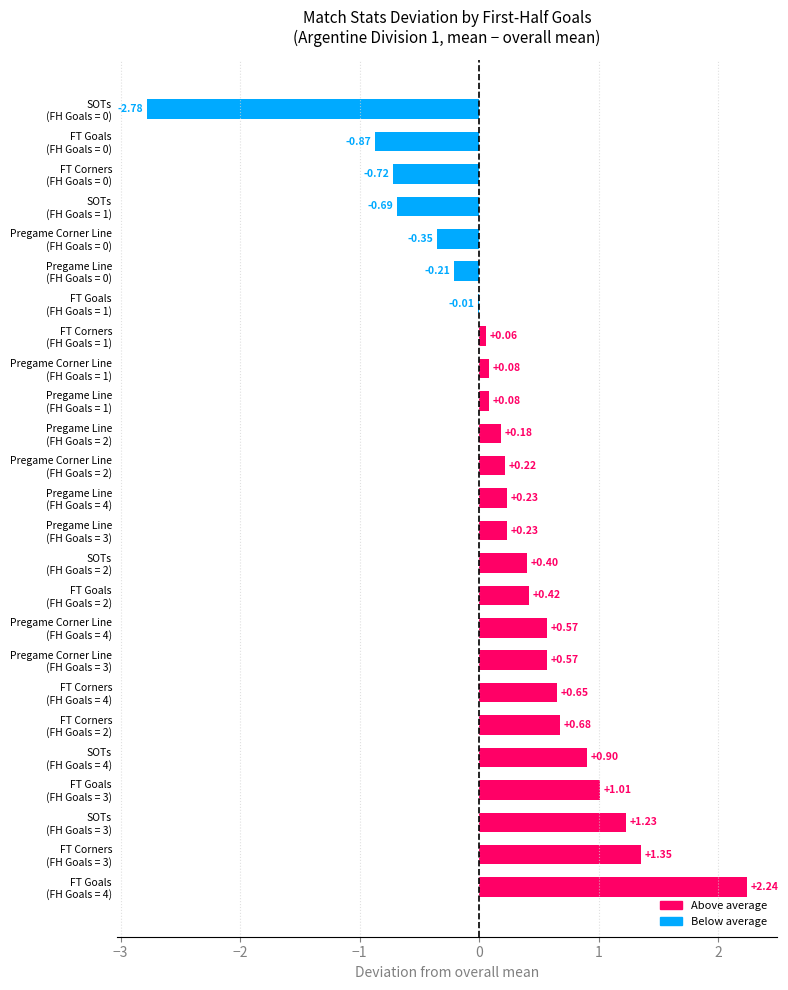

What is the sum of all values?

5.5